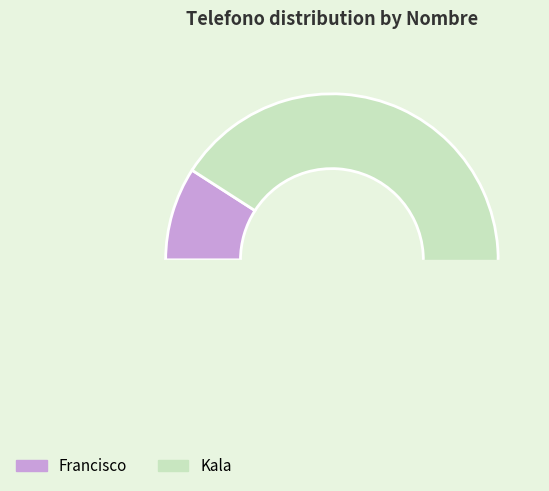

What is the smallest slice in the pie chart?

Francisco